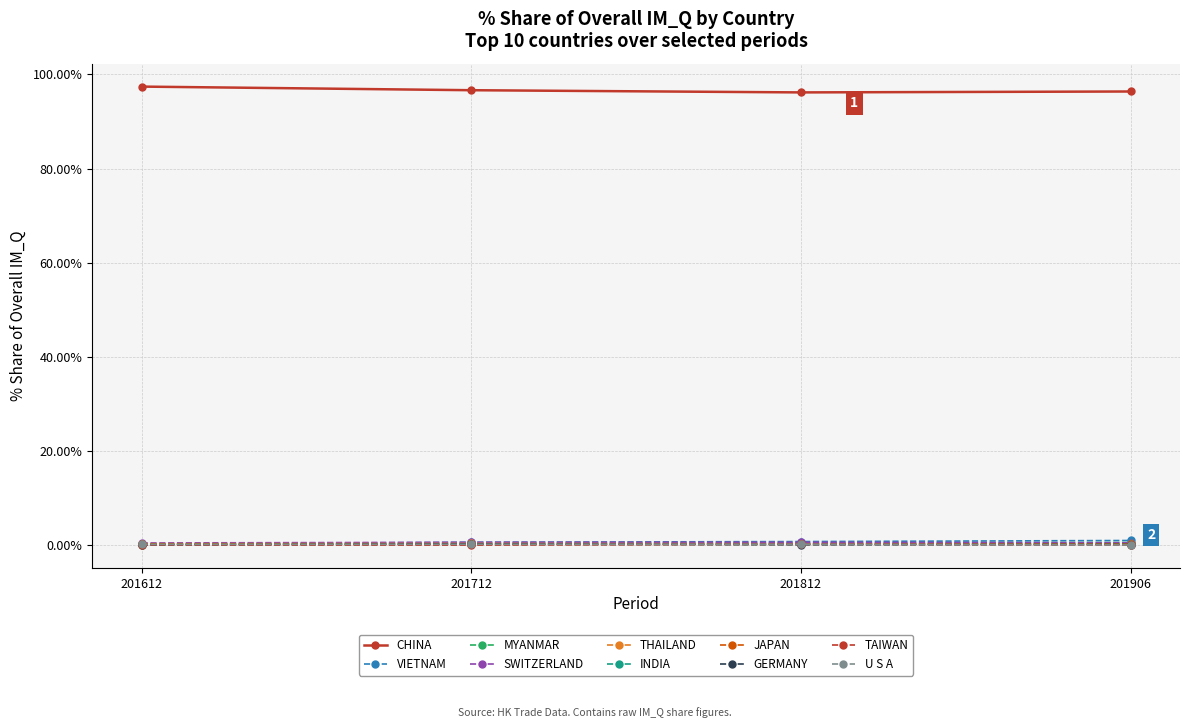

Which series has the largest total across all categories?

CHINA